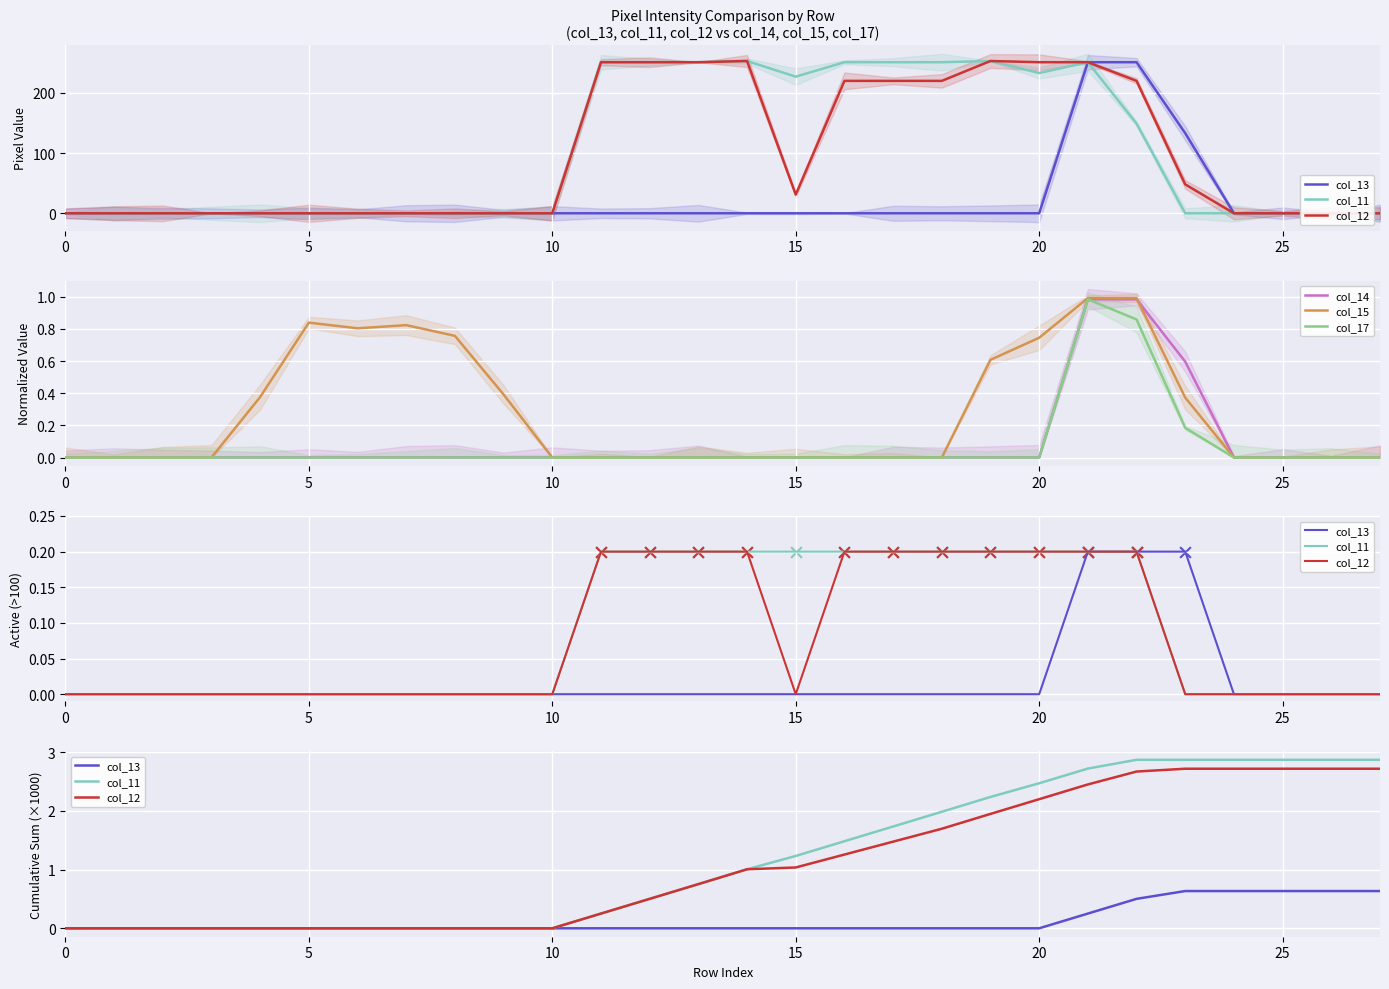

What are all the series names shown in the legend?

col_13, col_11, col_12, col_14, col_15, col_17